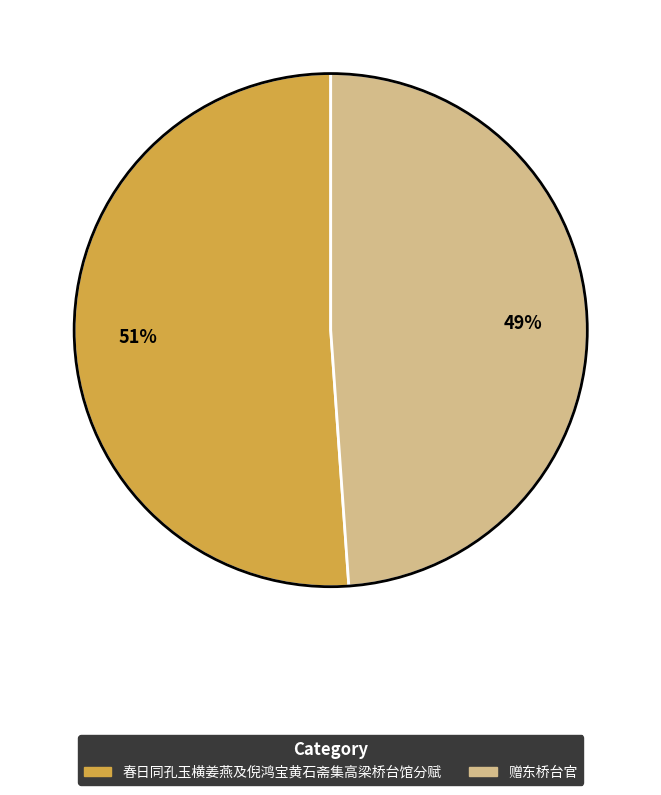

Does any single category account for the majority?

Yes